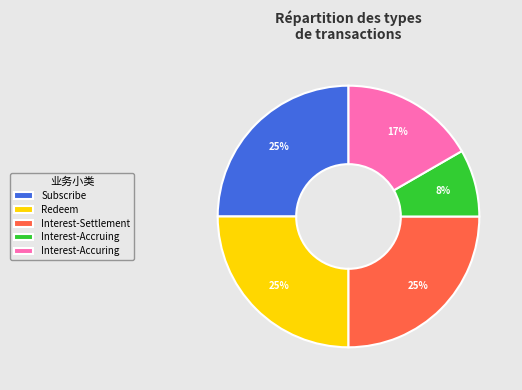

To the nearest percent, what is the average slice percentage?

20%